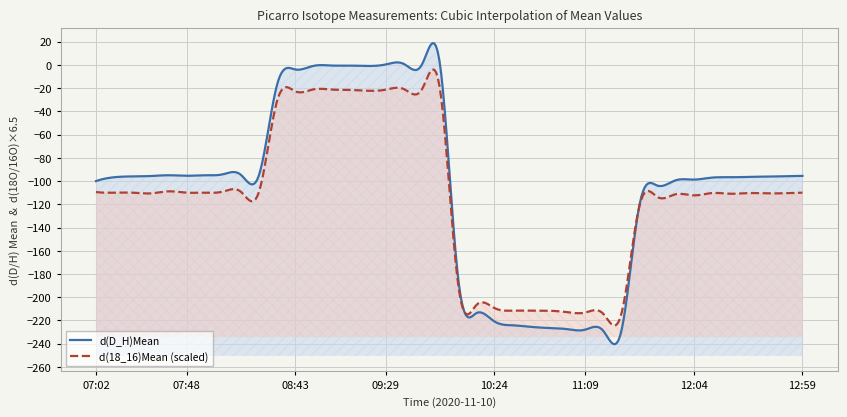

What is the minimum value shown in the chart?

-229.4